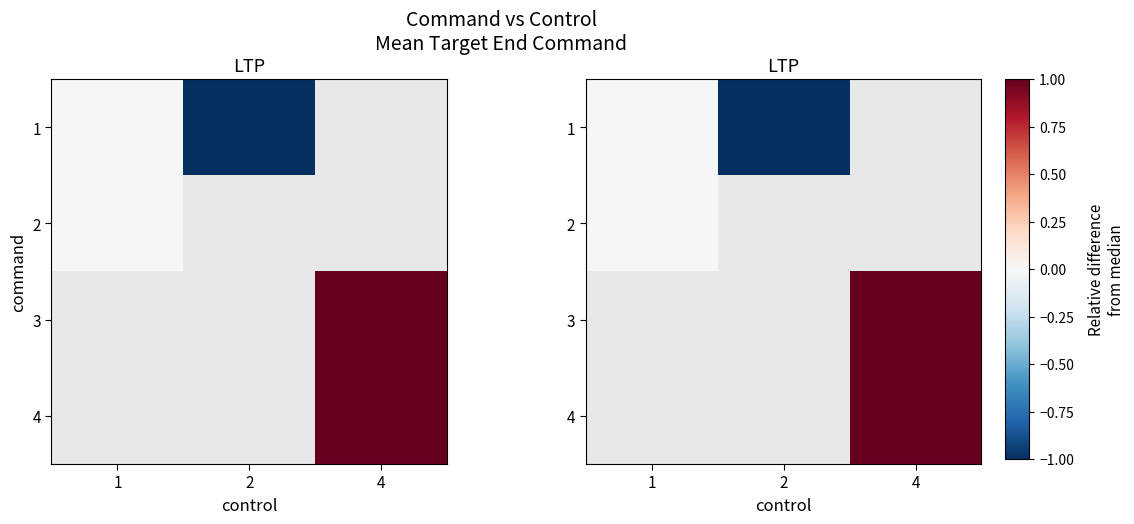

Rank the categories by 2 value from lowest to highest.

1, 2, 4